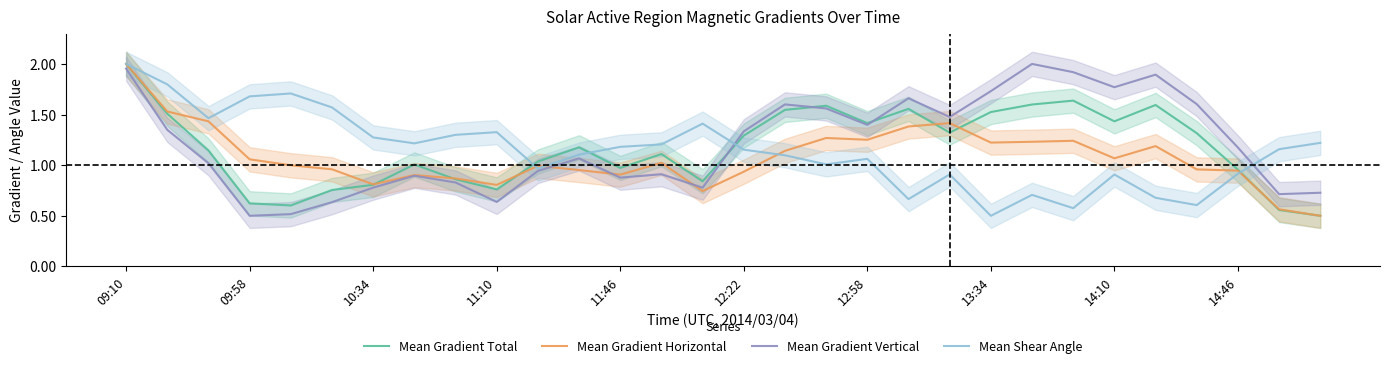

At which category does the chart reach its minimum across all series?

29